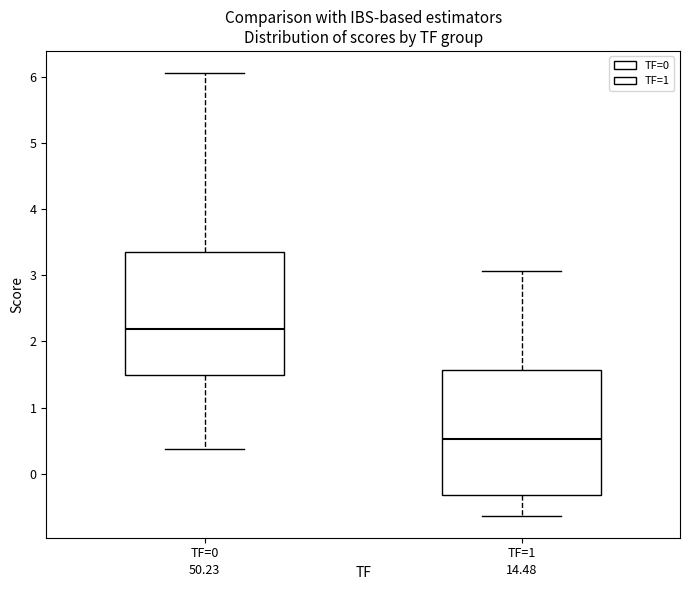

Which box's median line is the highest?

TF=0